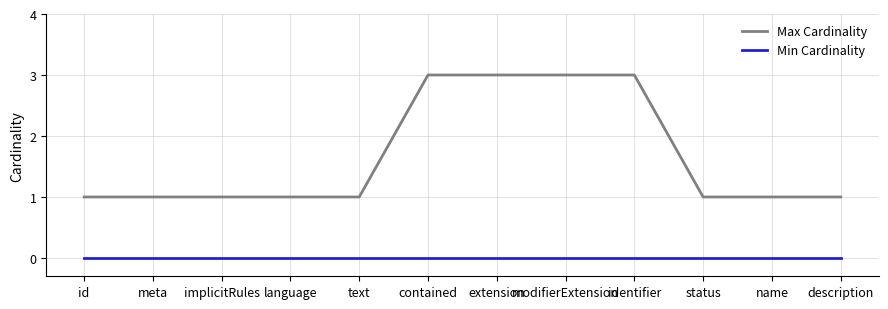

At contained, list the series in order from smallest to largest.

Min Cardinality, Max Cardinality